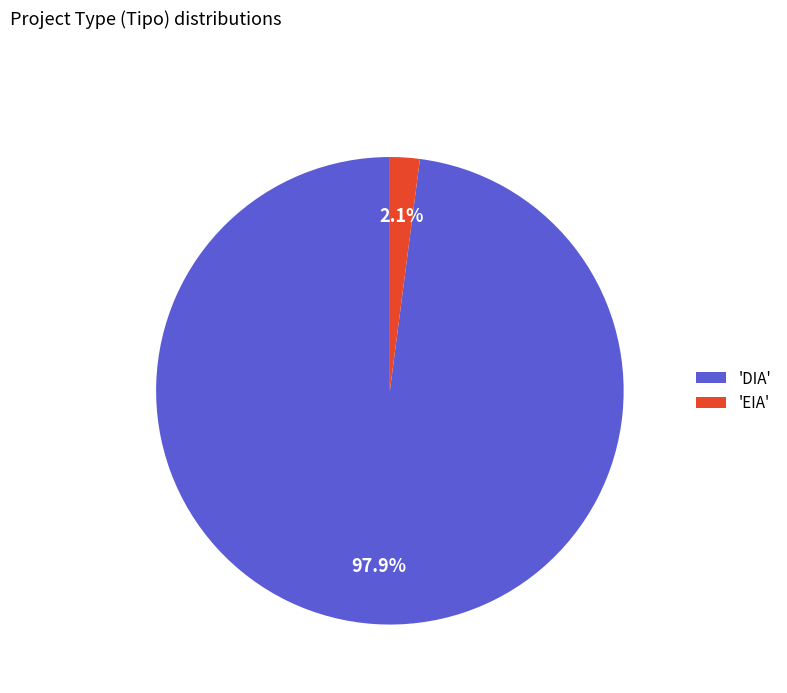

Which slice is the smallest?

'EIA'